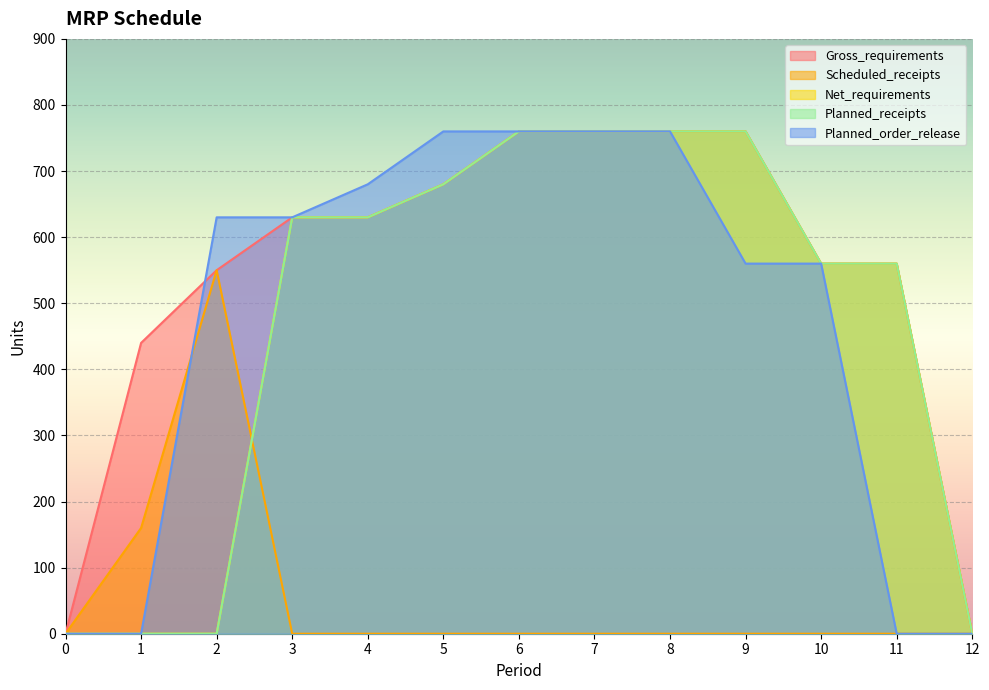

What is the maximum value shown in the chart?

760